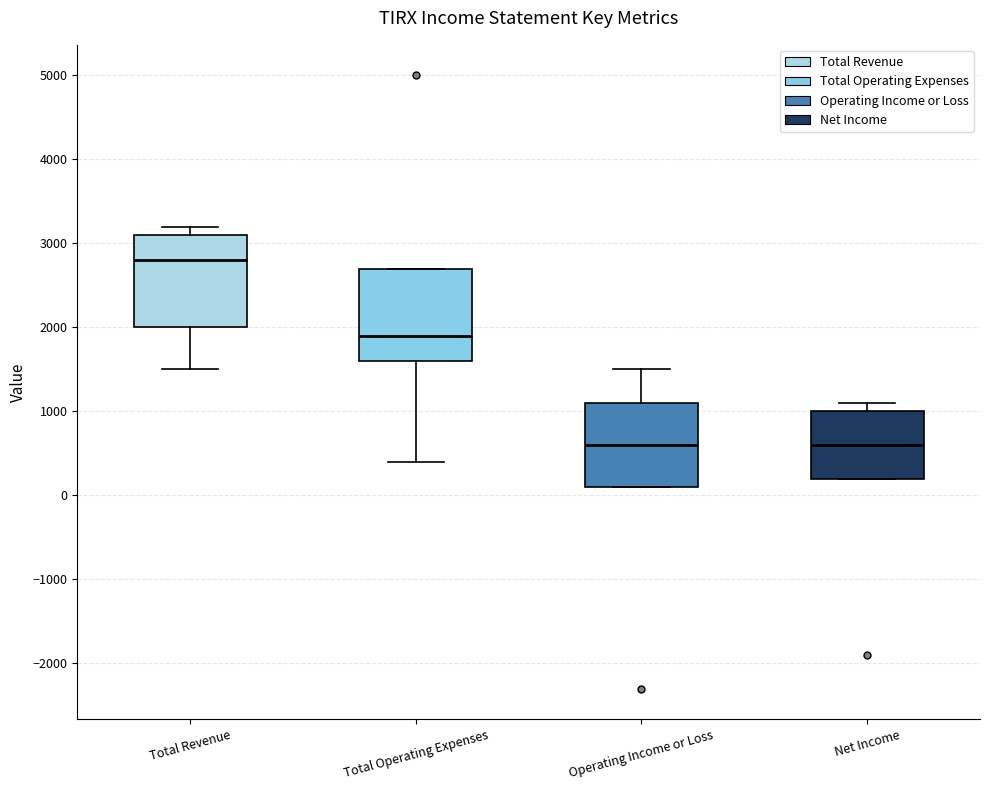

Reading left to right, transcribe this box plot: for each box, give where its median line is, the range the box spans, and where its two whiskers end, as read against the y-axis. The values are not printed on the chart, so give them approximately, as read against the axis.

Total Revenue: median 2800, box 2000 to 3100, whiskers 1500 to 3200
Total Operating Expenses: median 1900, box 1600 to 2700, whiskers 400 to 2700
Operating Income or Loss: median 600, box 100 to 1100, whiskers 100 to 1500
Net Income: median 600, box 200 to 1000, whiskers 200 to 1100